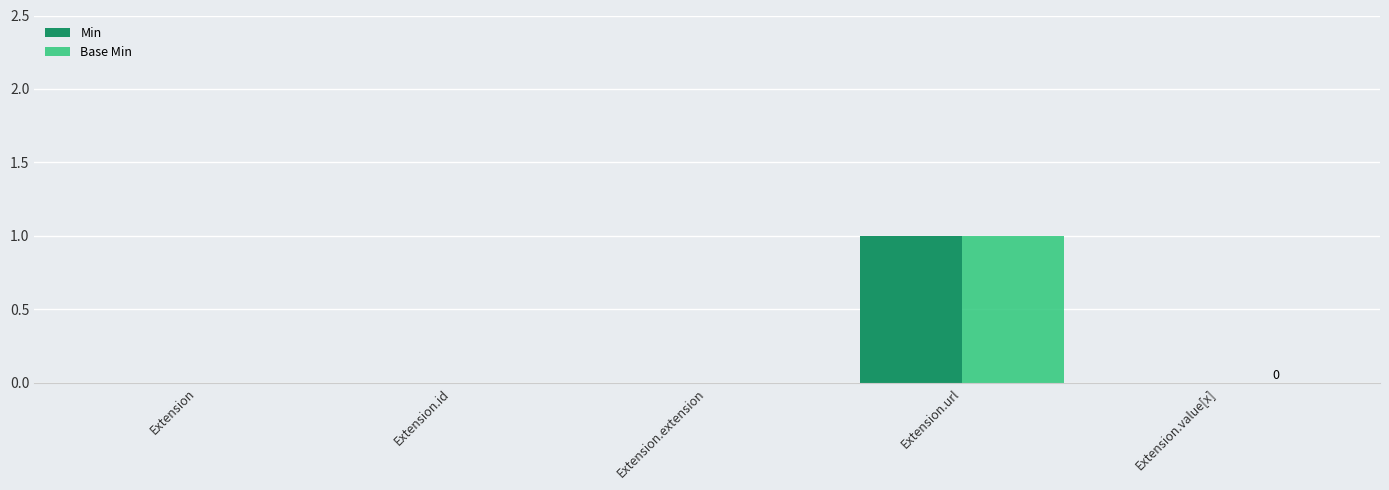

Which category has the highest value in the Min series?

Extension.url